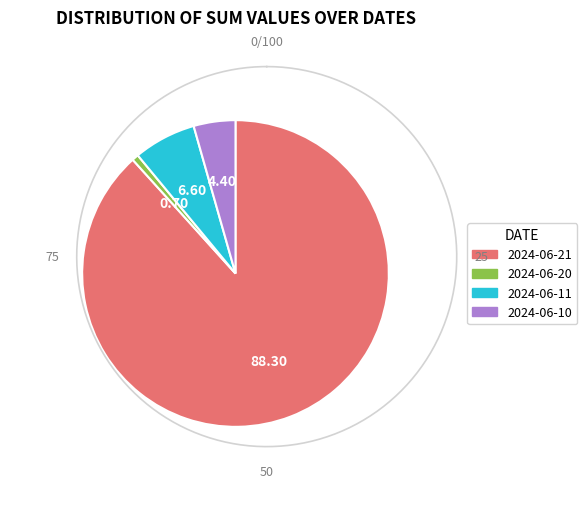

Which slice represents more than half of the pie?

2024-06-21